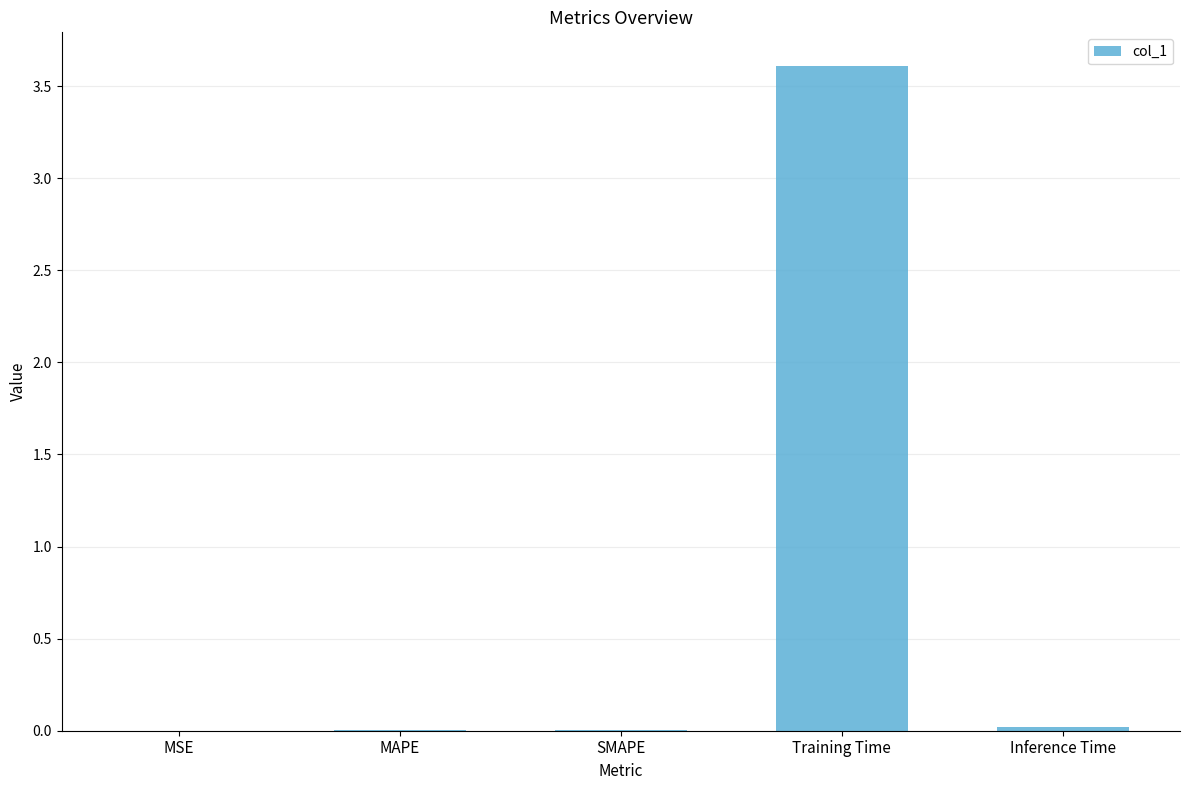

The chart shows a value of 0.0 at MSE. True or false?

True